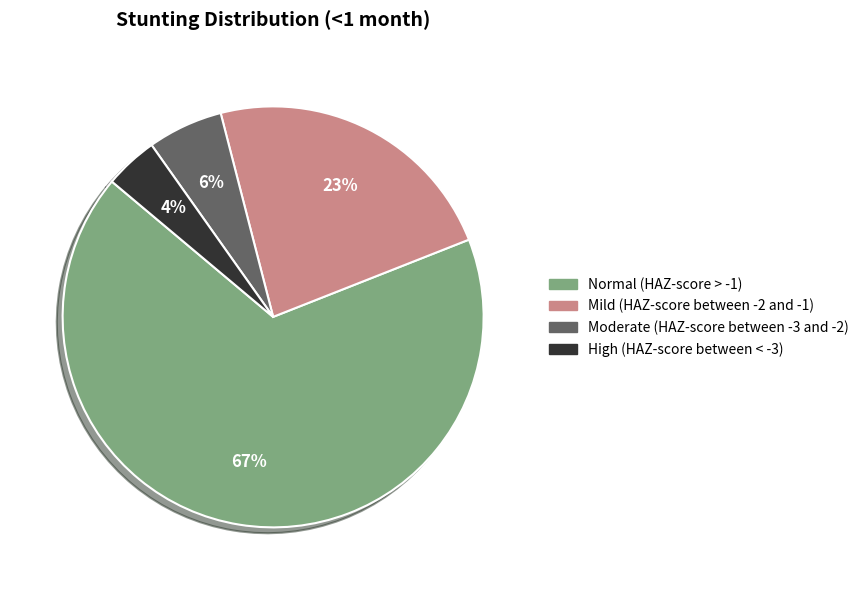

What is the smallest slice in the pie chart?

High (HAZ-score between < -3)